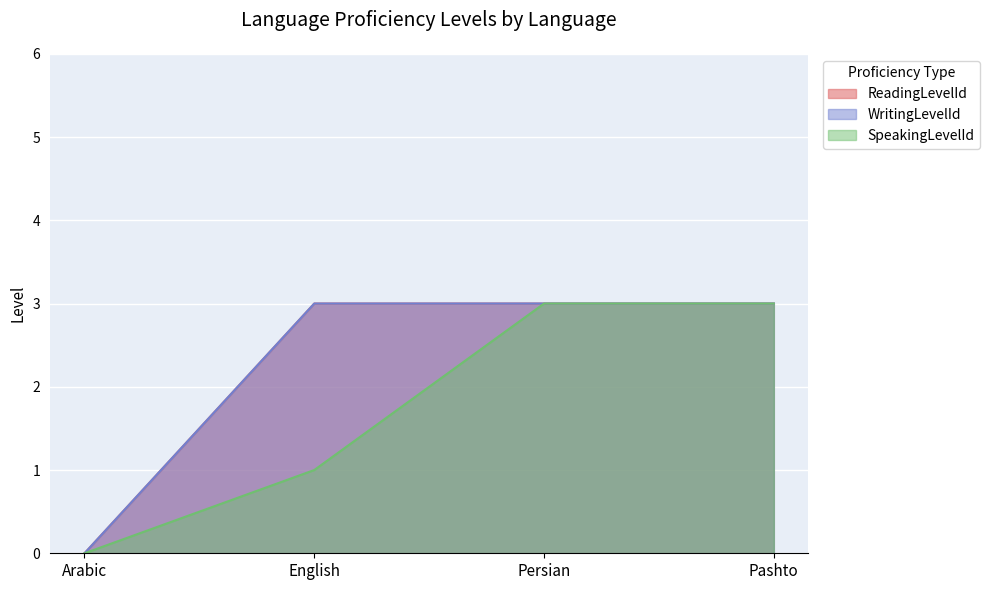

Which series changed the most between English and Persian?

SpeakingLevelId